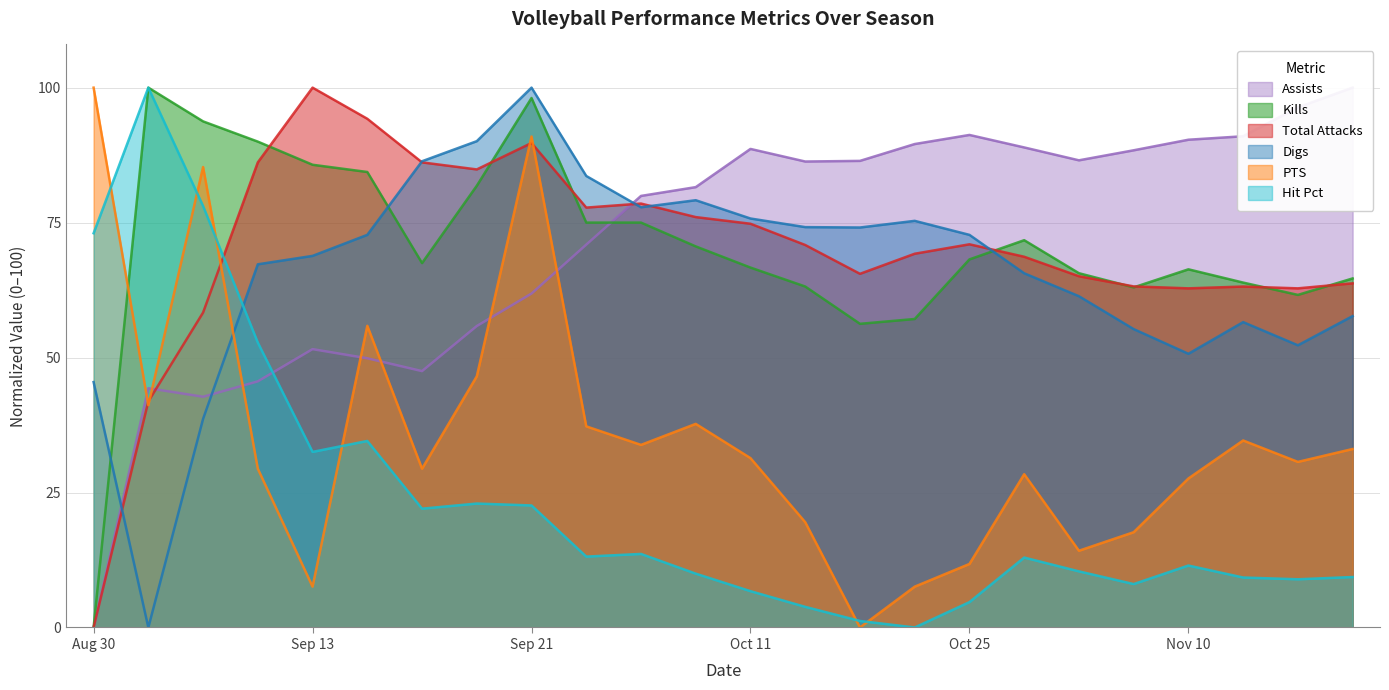

Which category has the lowest value in the Kills series?

Aug 30